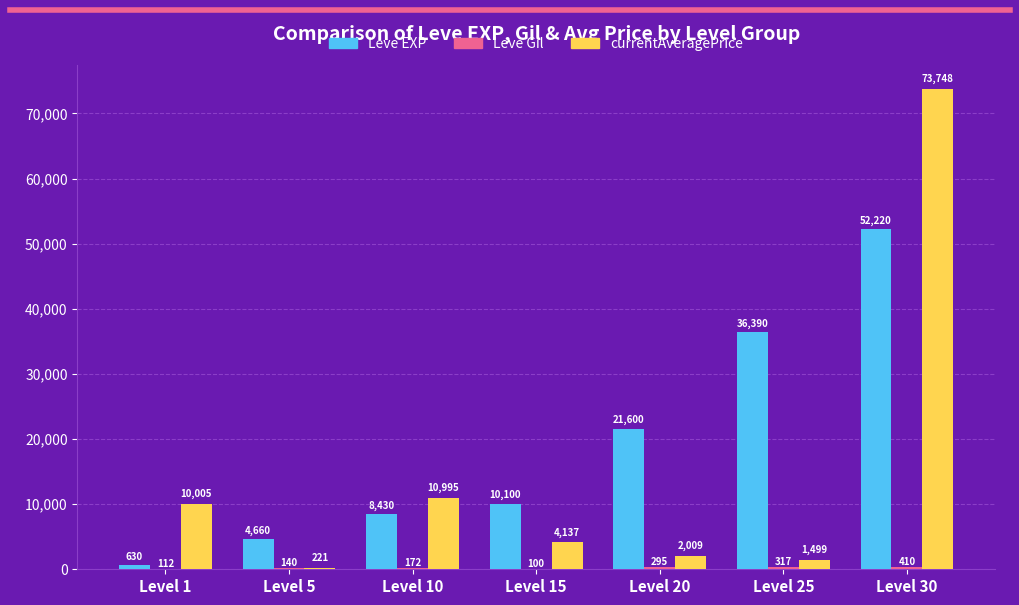

Which series changed the most between Level 10 and Level 20?

Leve EXP